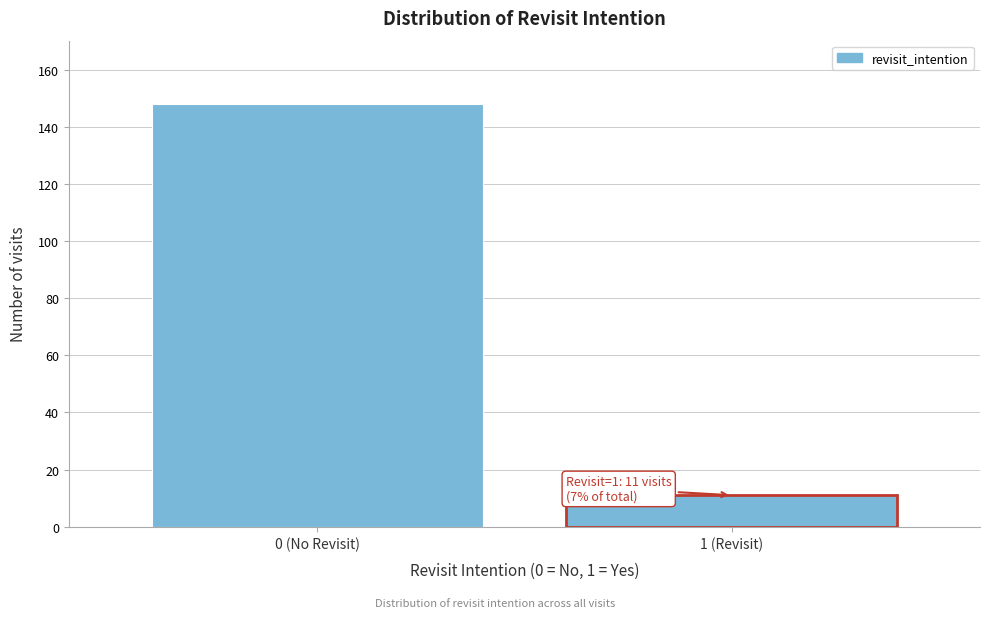

Reading right to left, transcribe all the data shown in this chart.

11	148